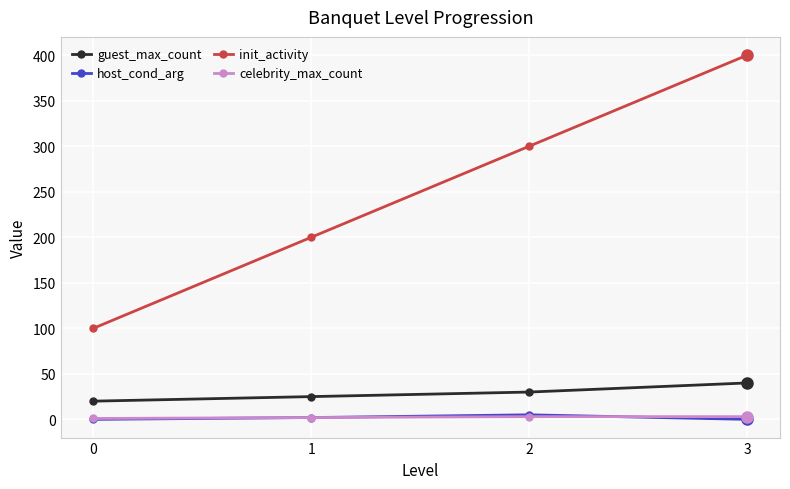

True or false: init_activity has more than 1 points higher than both neighbors.

False